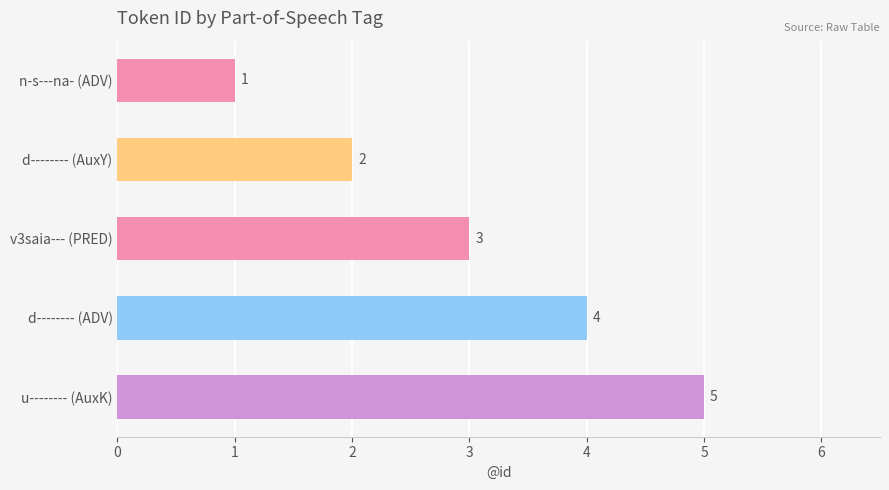

The chart shows a value of 7 at u-------- (AuxK). True or false?

False